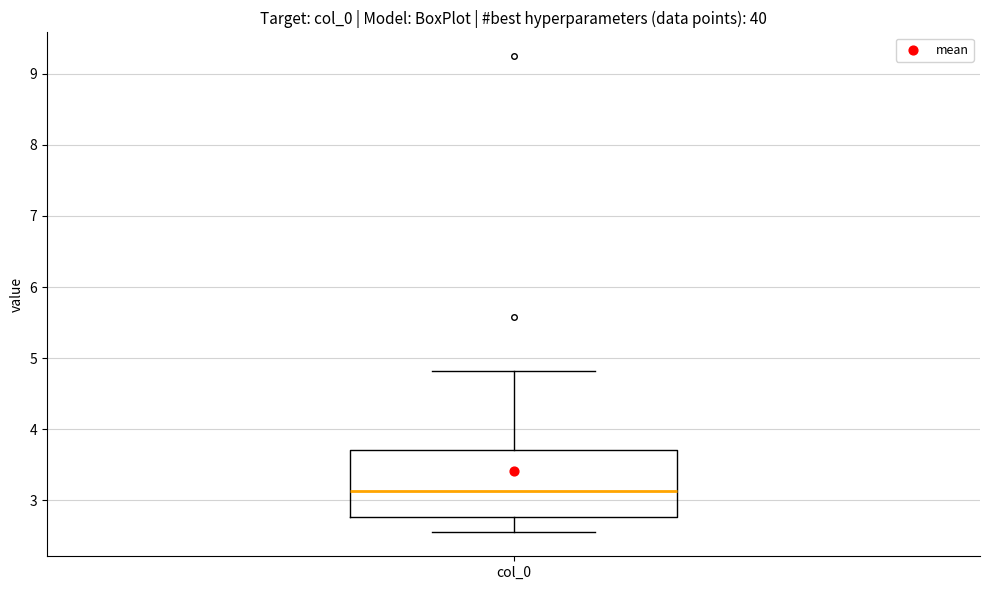

Where does the upper whisker of the box for col_0 end on the y-axis? The values are not printed on the chart, so give them approximately, as read against the axis.

4.8